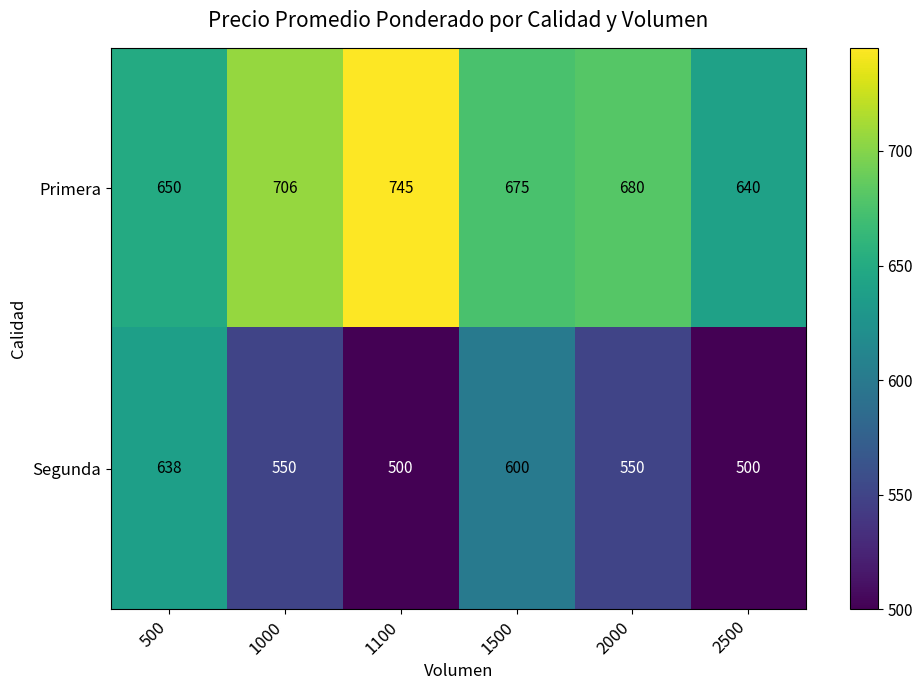

Which category has the highest value in the Primera series?

1100